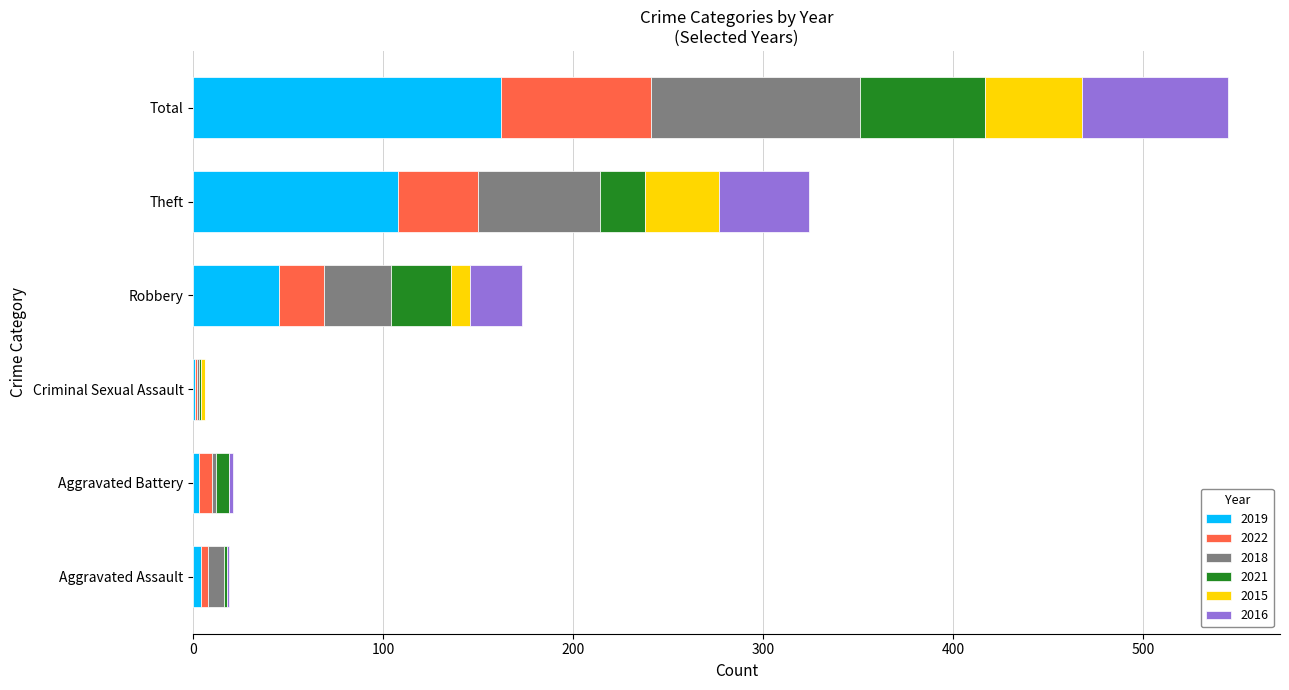

At which category is the sum across all series the highest?

Total